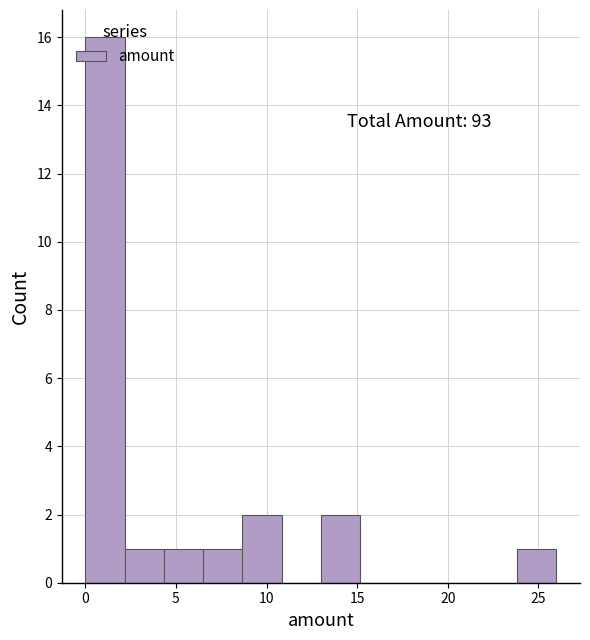

Over which range of the x-axis is the bar tallest?

0.0 to 2.0